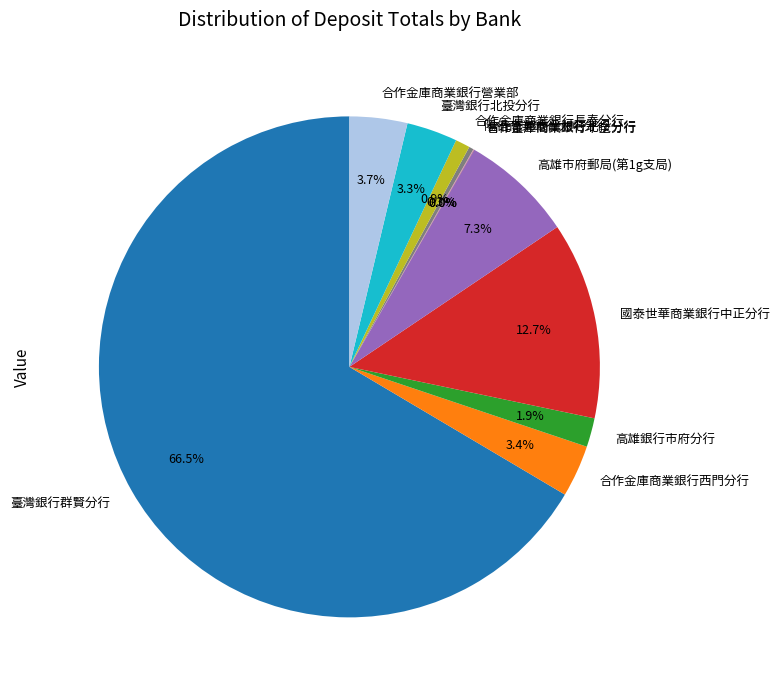

True or false: 陽信商業銀行大屯分行 accounts for 0% of the total.

True